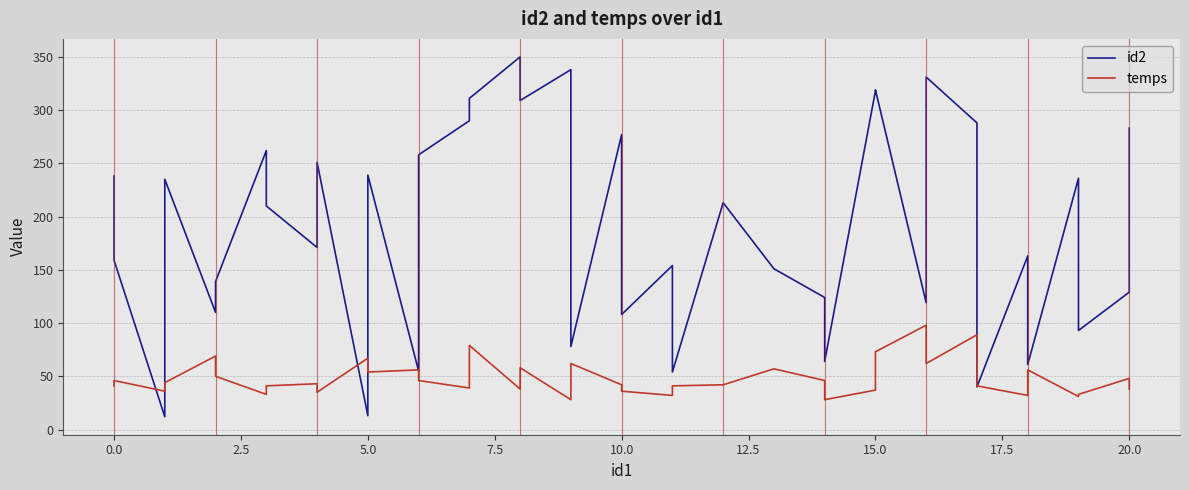

What is the smallest value displayed?

12